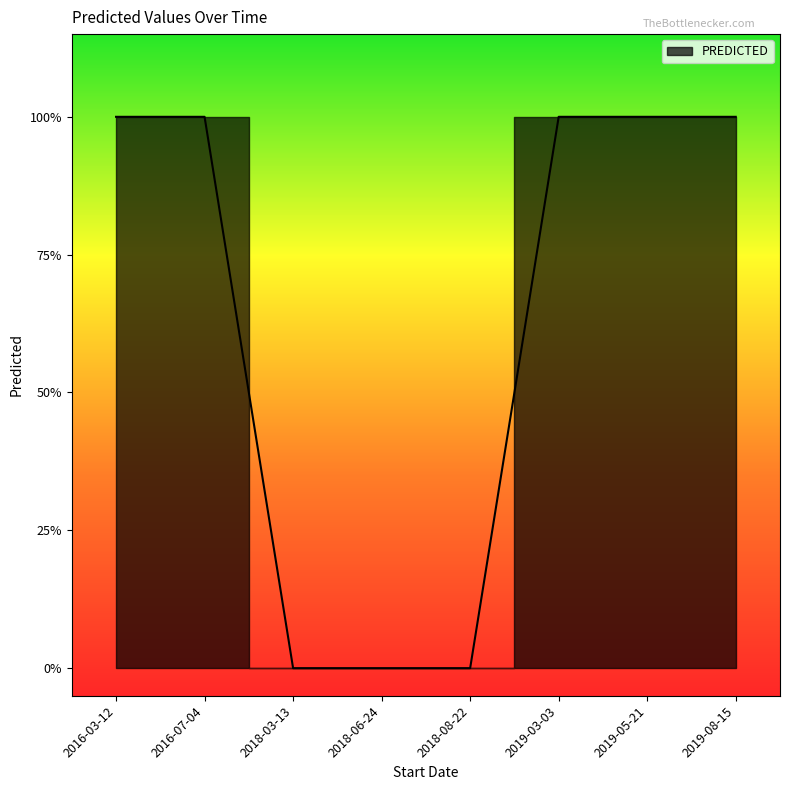

What is the label of the 2nd point from the left?

2016-07-04